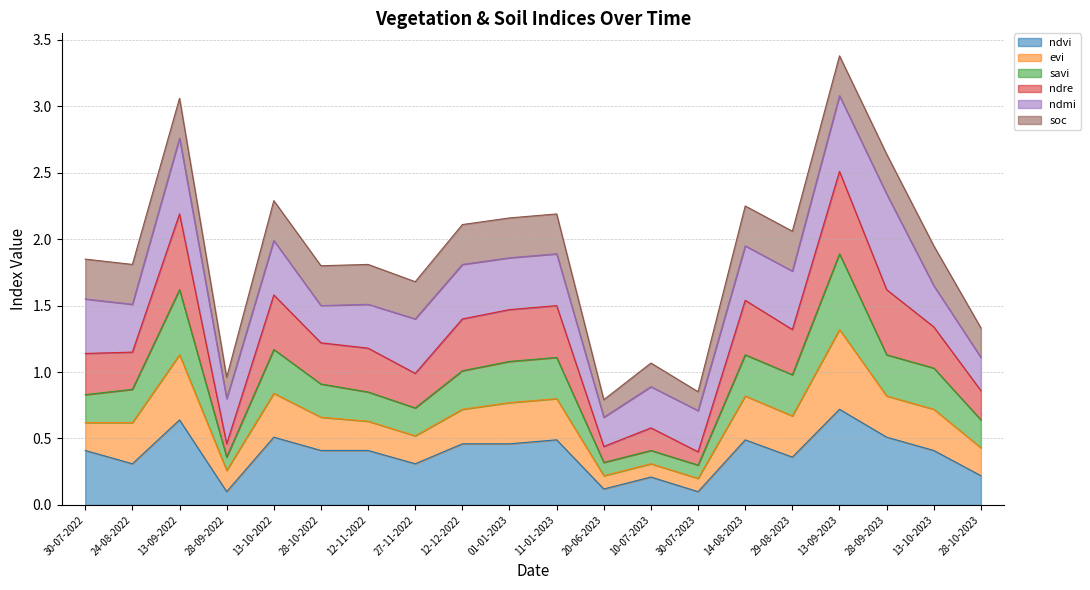

Is it true that ndre equals 1.1 at 13-09-2023?

False